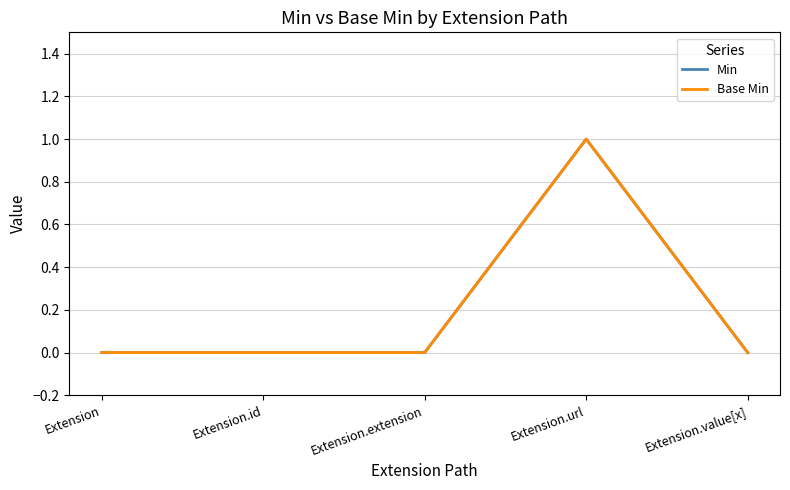

Does the chart display data point markers on the line(s)?

No